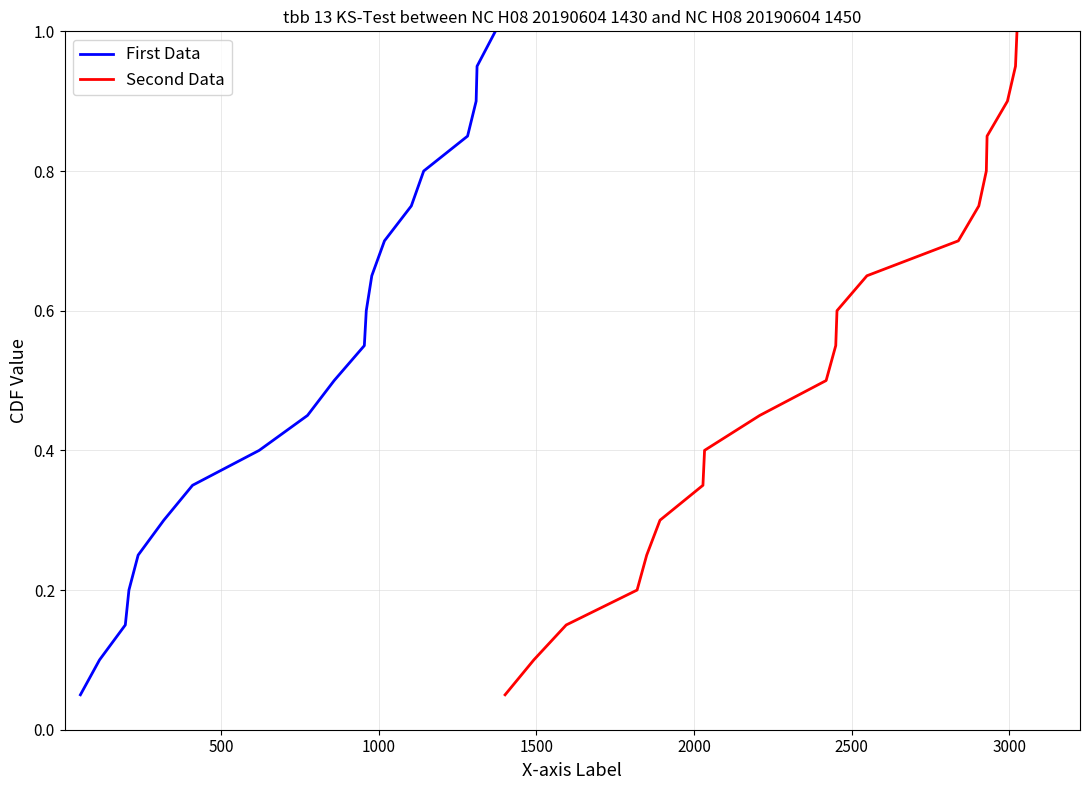

What is the lowest value of the Second Data series?

0.1